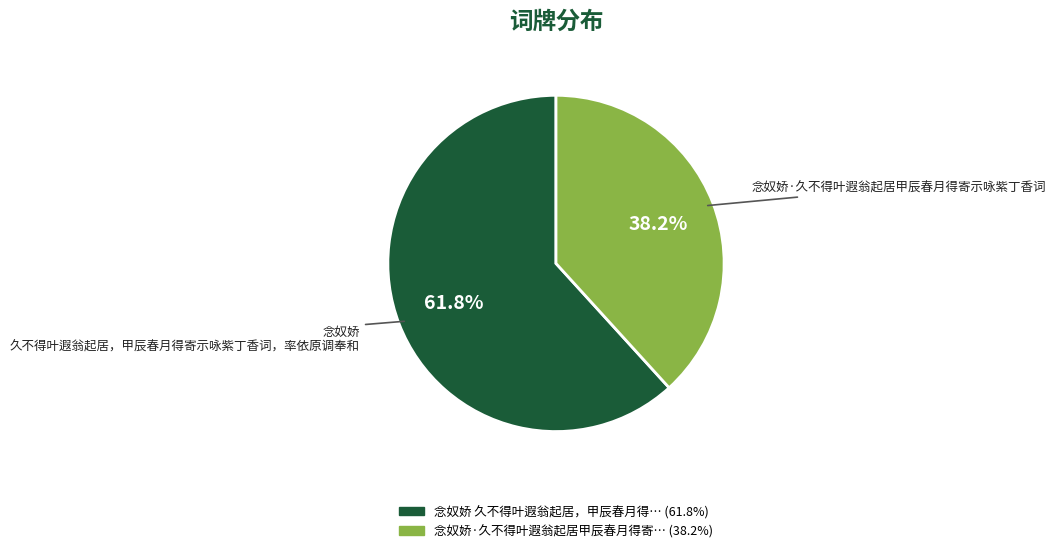

What percentage is the 念奴娇 久不得叶遐翁起居，甲辰春月得寄示咏紫丁香词，率依原调奉和 slice, to the nearest percent?

62%